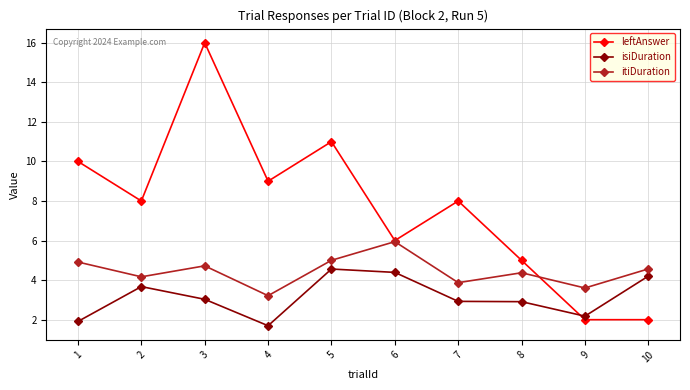

At which category does itiDuration reach its first local peak?

3